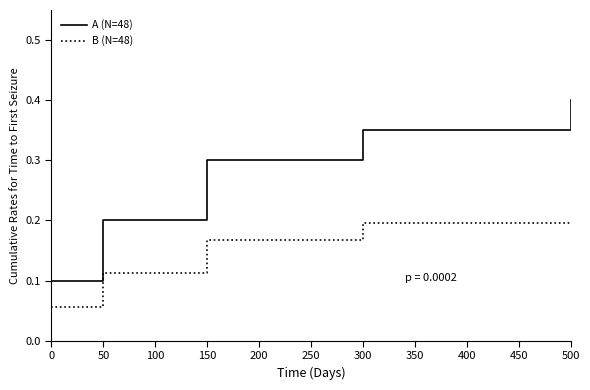

Which series changed the most between 0 and 300?

A (N=48)